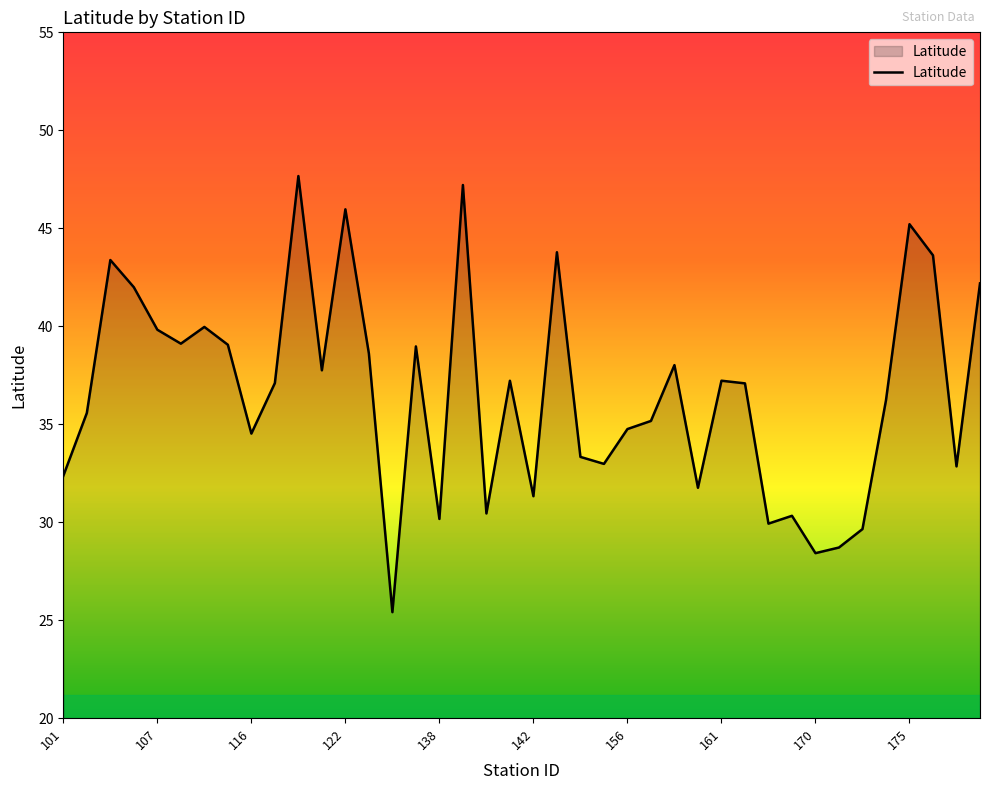

What is the greatest value displayed?

47.7